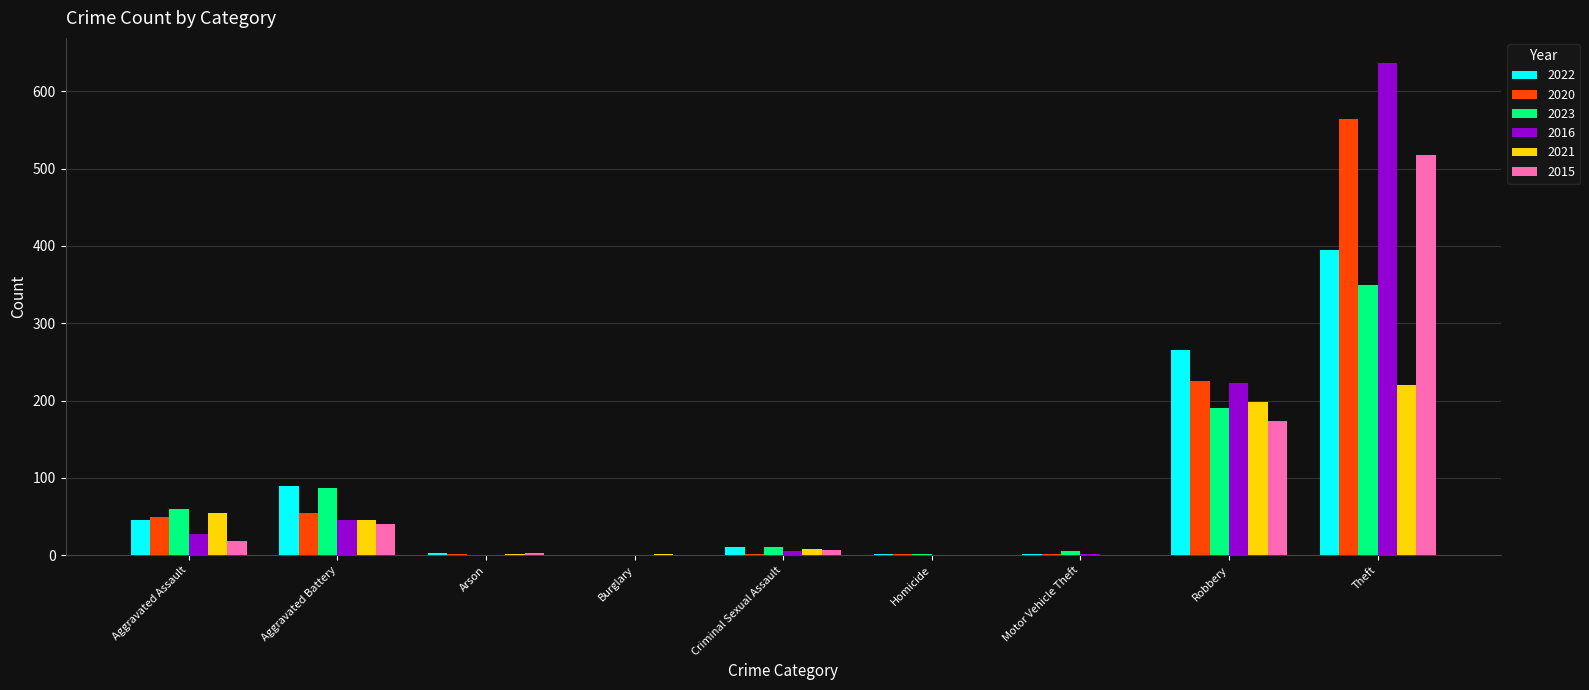

The value of 2015 at Homicide is -315. True or false?

False